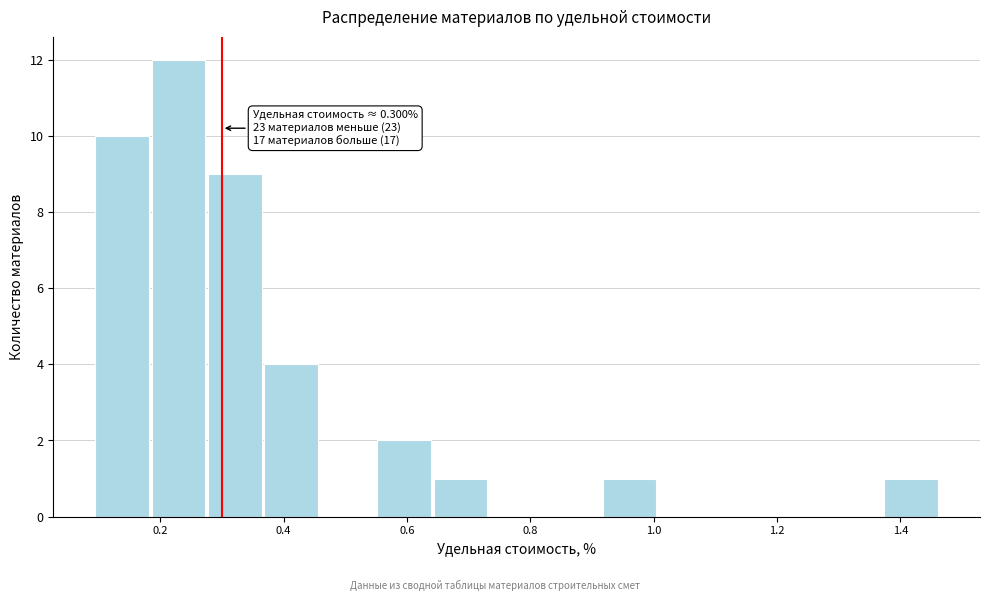

Which range on the x-axis has the tallest bar?

0.18 to 0.28